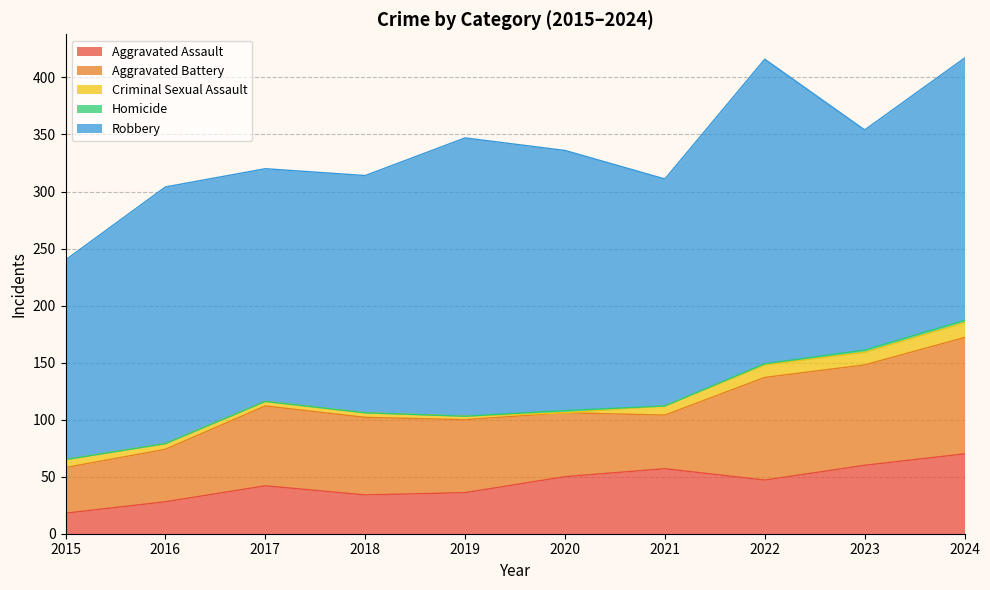

True or false: Robbery and Homicide intersect in this chart.

False